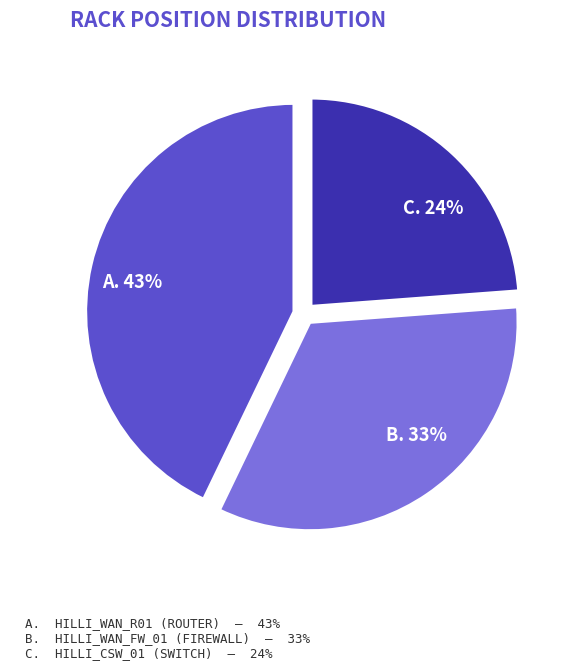

Is there a majority slice in this chart?

No